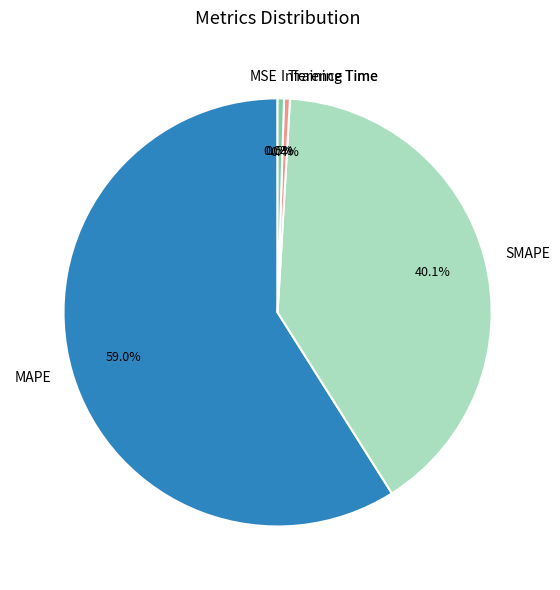

What is the largest slice in the pie chart?

MAPE